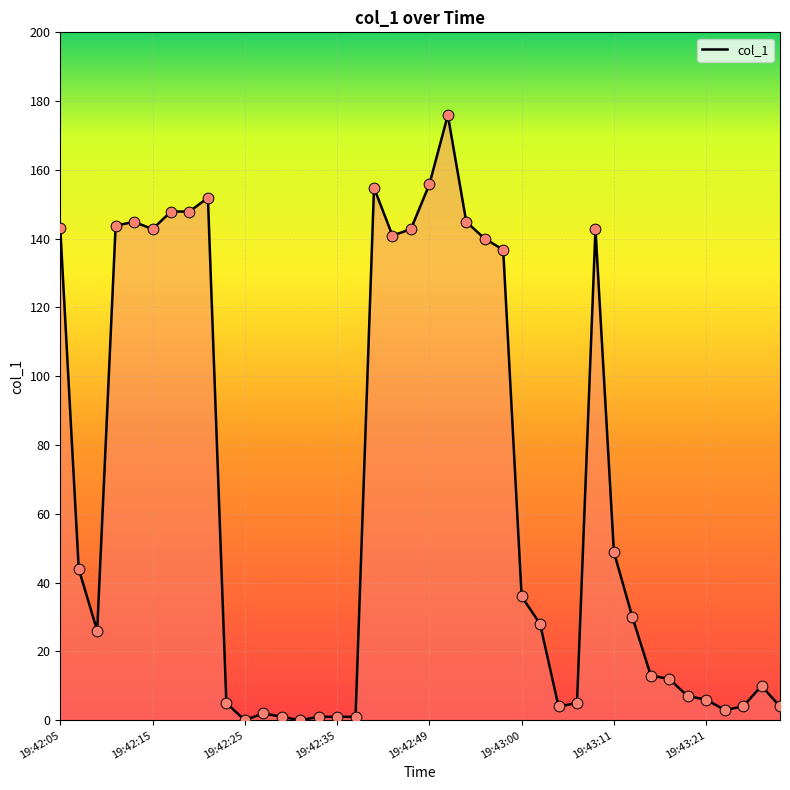

What is the greatest value displayed?

175.9